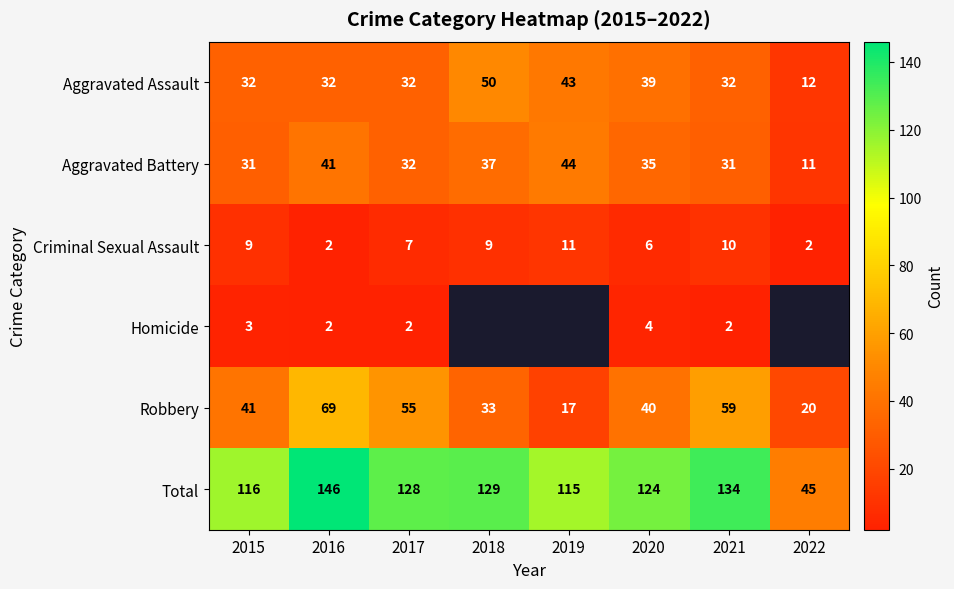

Where does the Total series first go above 128?

2016